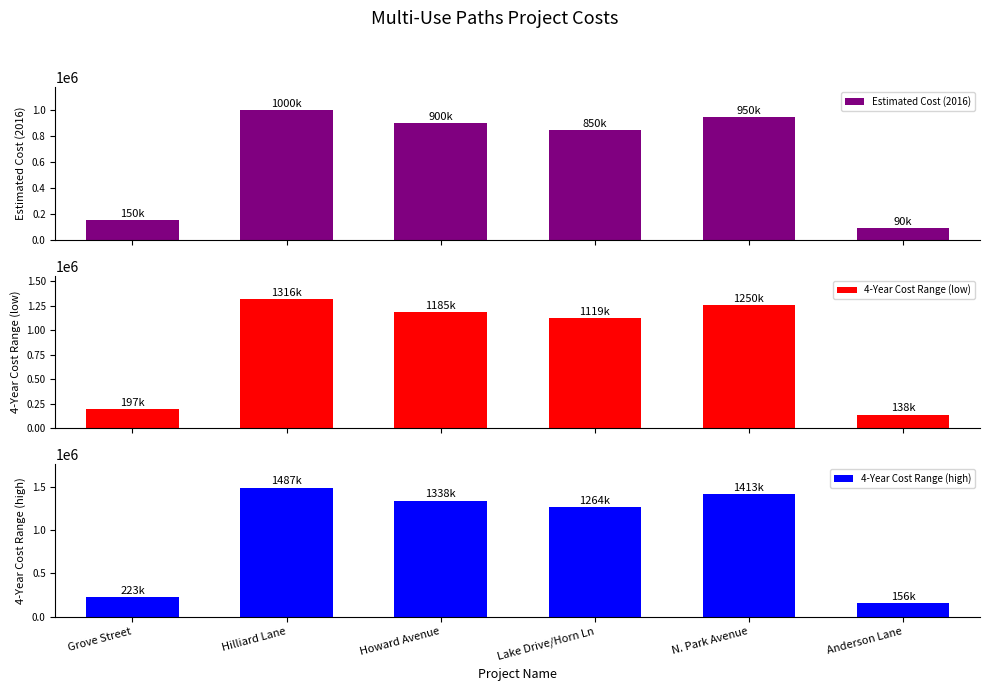

What is the difference between the 4-Year Cost Range (high) values at Hilliard Lane and Howard Avenue?

148717.7